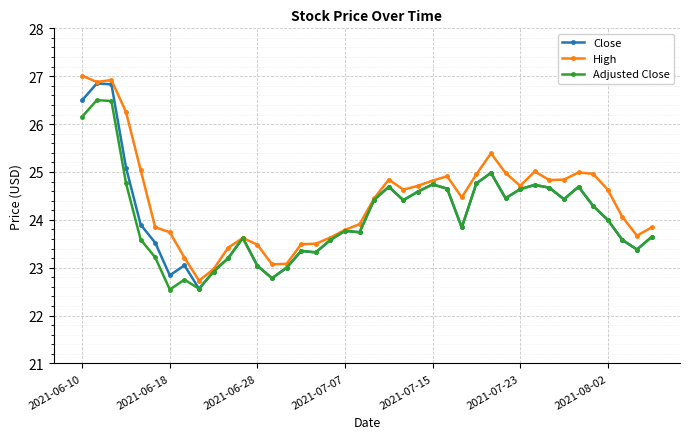

How many data points in Adjusted Close are less than 24?

20